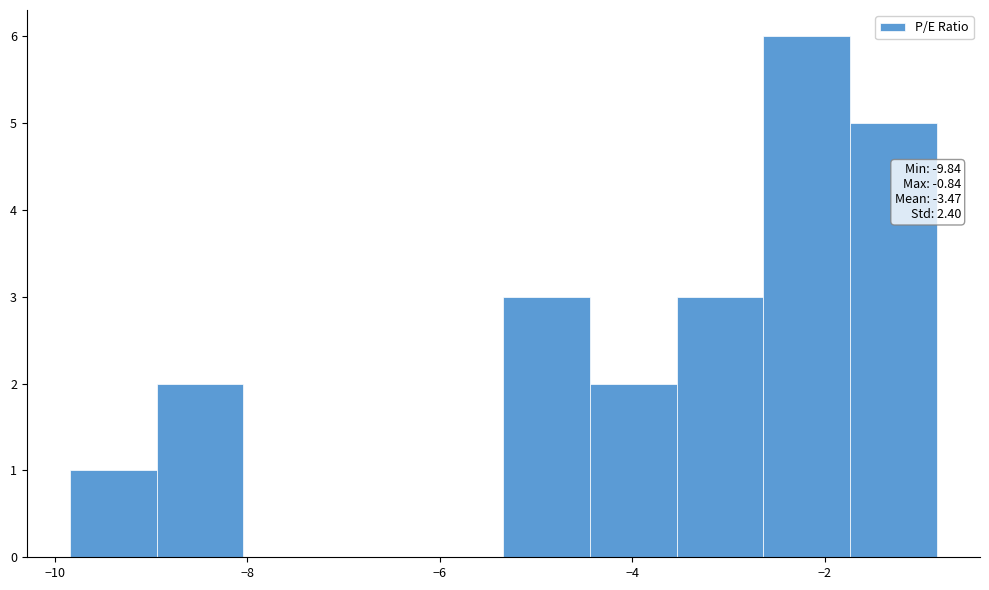

Over which range of the x-axis is the bar tallest?

-2.6 to -1.8